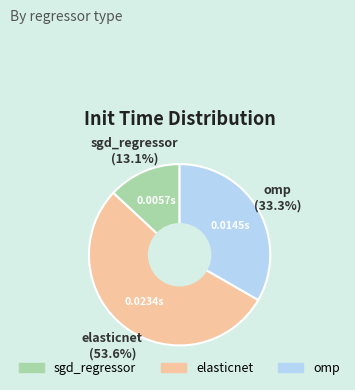

True or false: sgd_regressor accounts for 20% of the total.

False